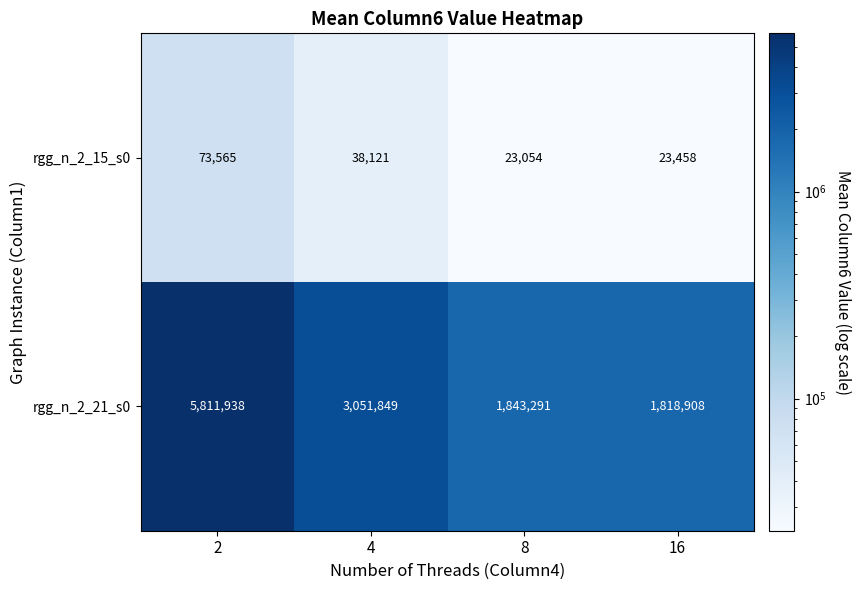

Where is rgg_n_2_21_s0 nearest to the value 3815423?

4